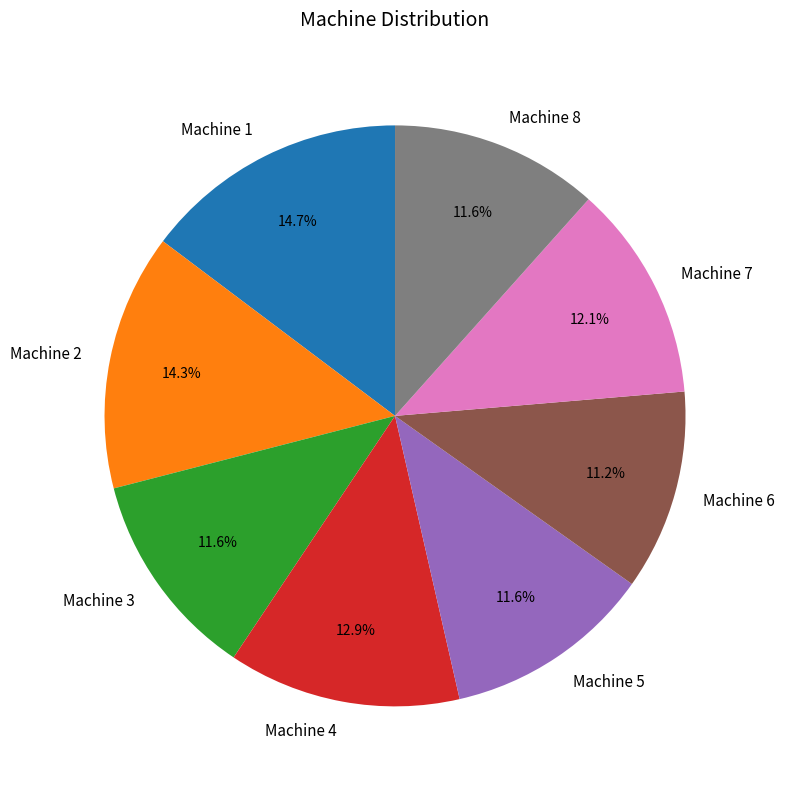

Is Machine 8 the majority of the pie?

No